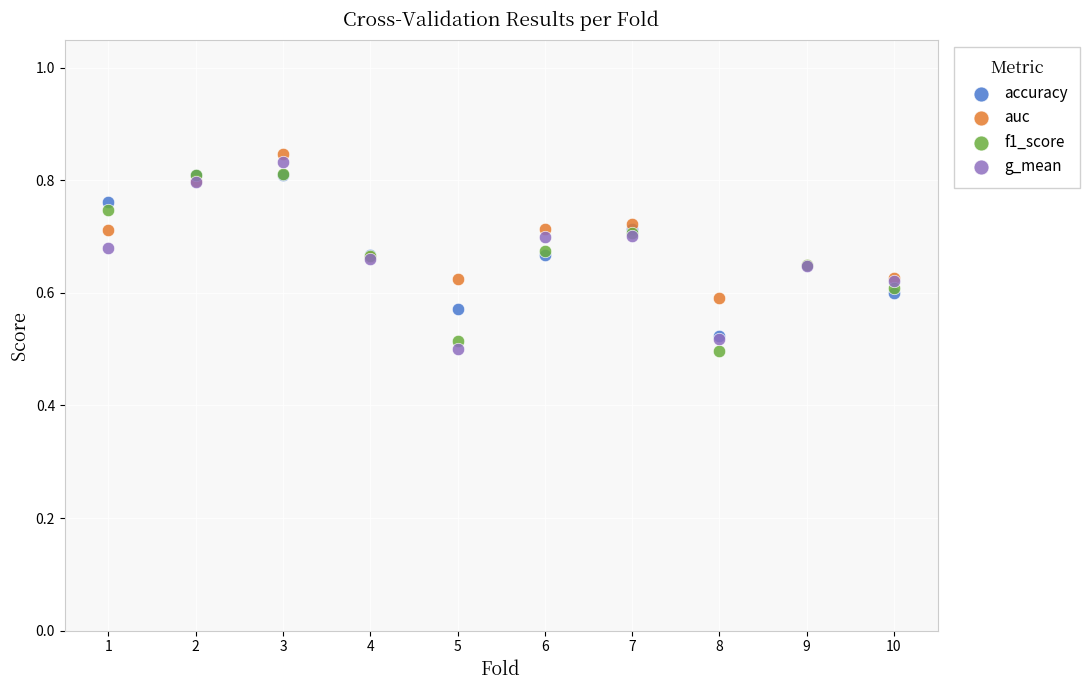

Which series has the largest Y range (max minus min)?

g_mean